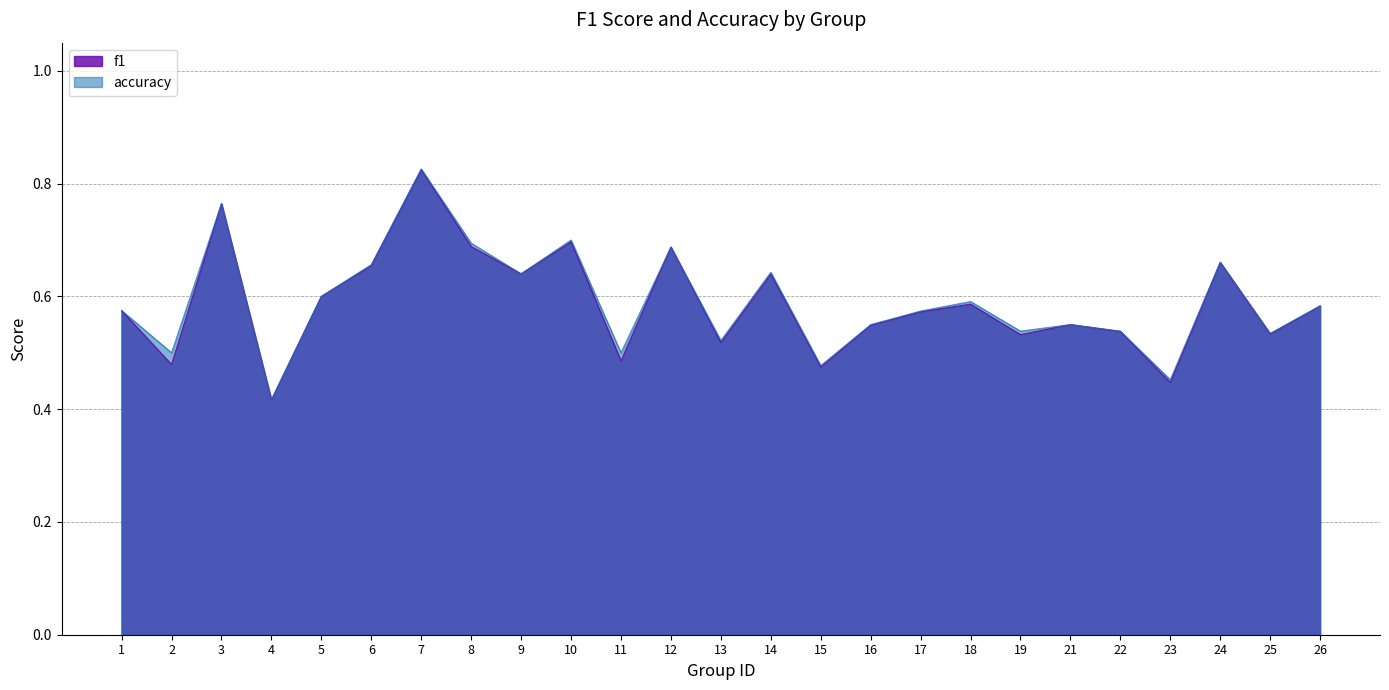

Rank the series by their maximum value, from highest to lowest.

accuracy, f1